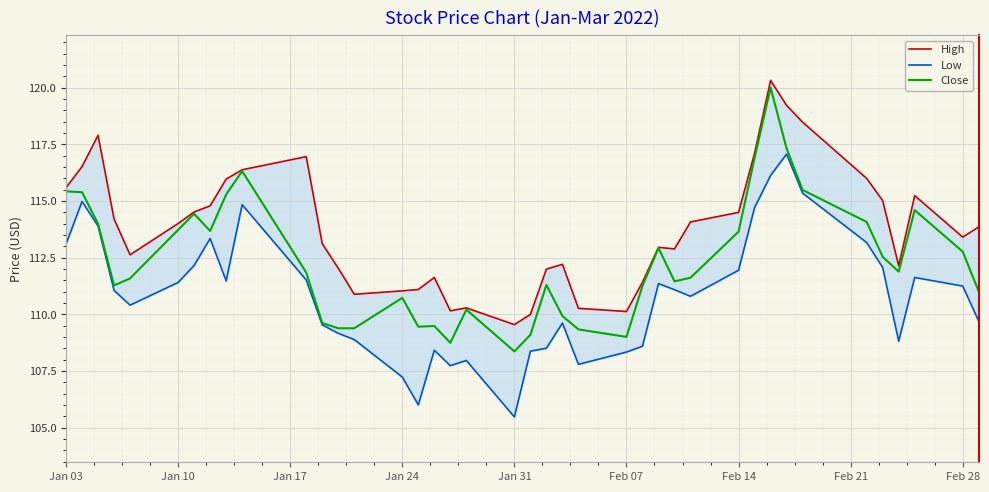

What is the lowest value of the Close series?

108.4